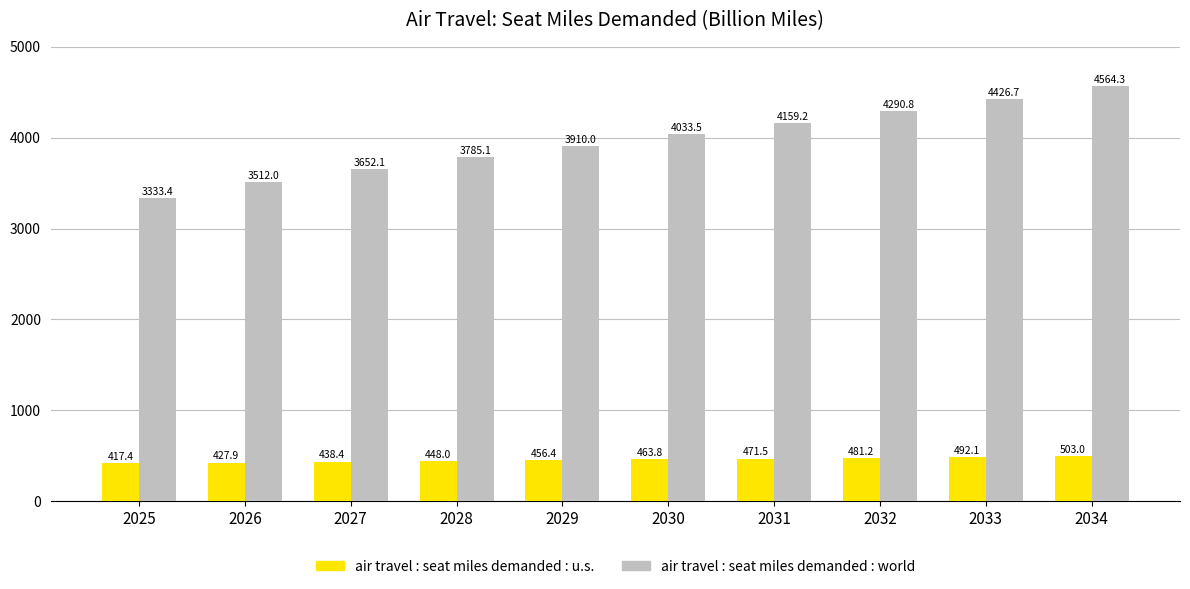

Which label corresponds to the largest value in the chart?

2034